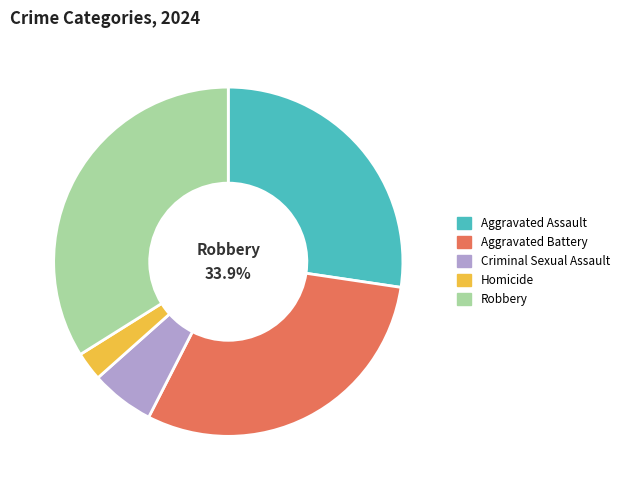

To the nearest percent, what portion does Criminal Sexual Assault represent?

6%